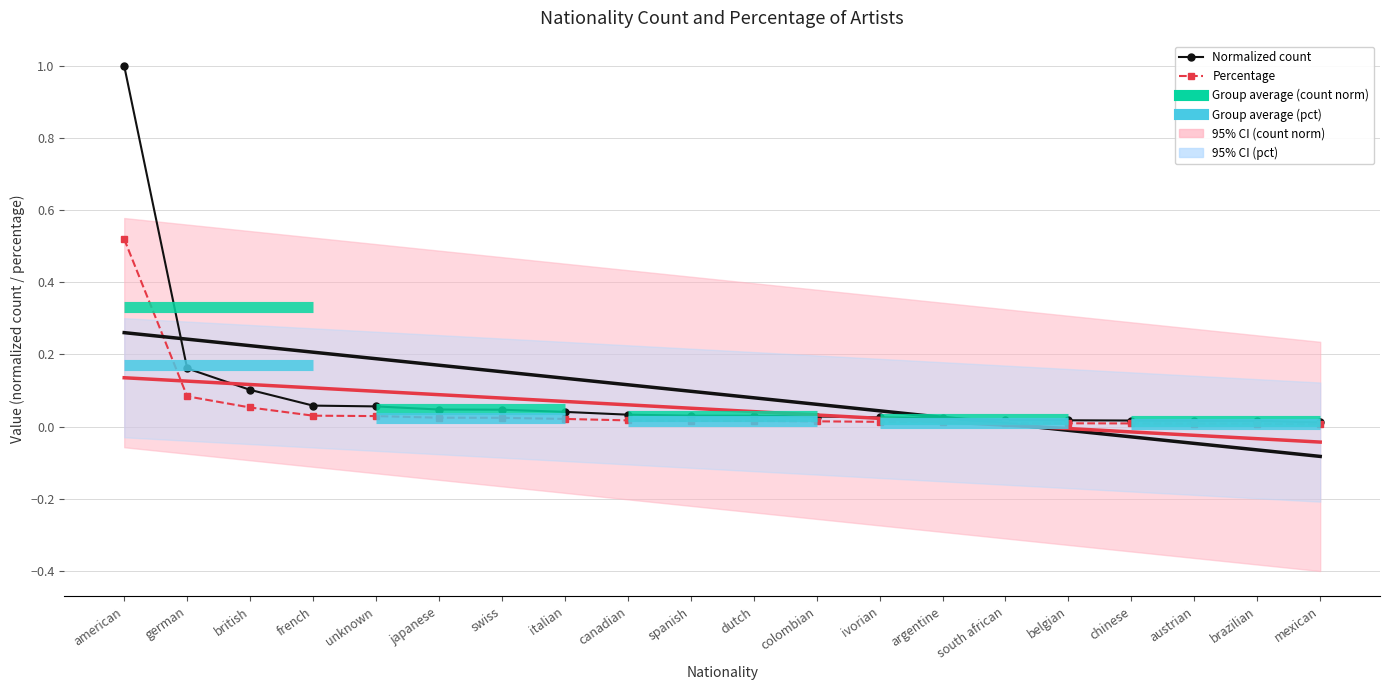

True or false: count and percentage cross at least once.

False